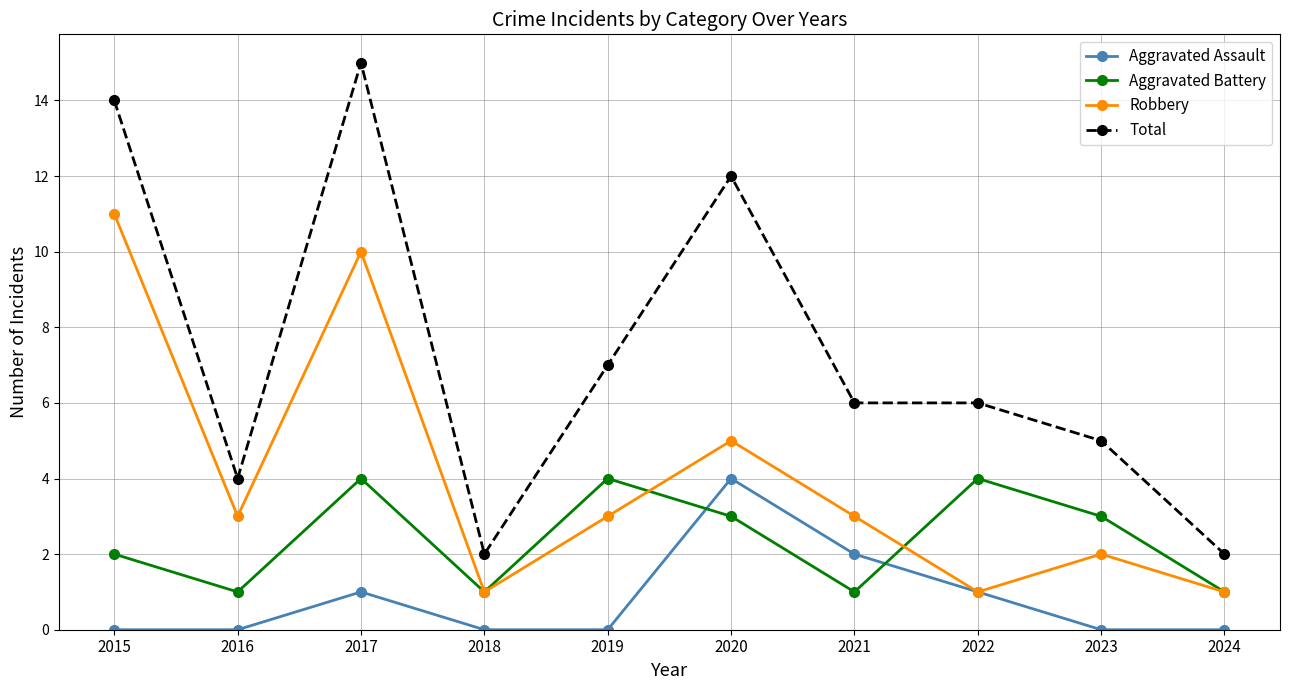

Reading left to right, extract all data points from this chart.

Aggravated Assault: 2015=0	2016=0	2017=1	2018=0	2019=0	2020=4	2021=2	2022=1	2023=0	2024=0
Aggravated Battery: 2015=2	2016=1	2017=4	2018=1	2019=4	2020=3	2021=1	2022=4	2023=3	2024=1
Robbery: 2015=11	2016=3	2017=10	2018=1	2019=3	2020=5	2021=3	2022=1	2023=2	2024=1
Total: 2015=14	2016=4	2017=15	2018=2	2019=7	2020=12	2021=6	2022=6	2023=5	2024=2